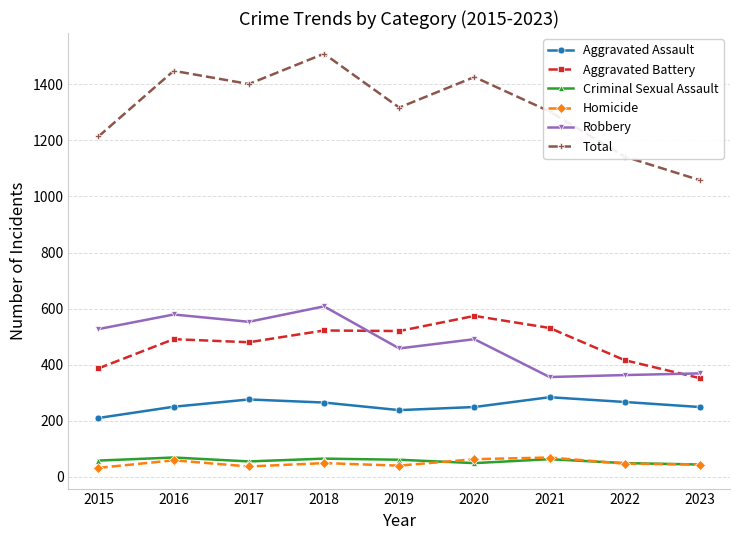

In Total, how many points are higher than both neighbors (excluding endpoints)?

3